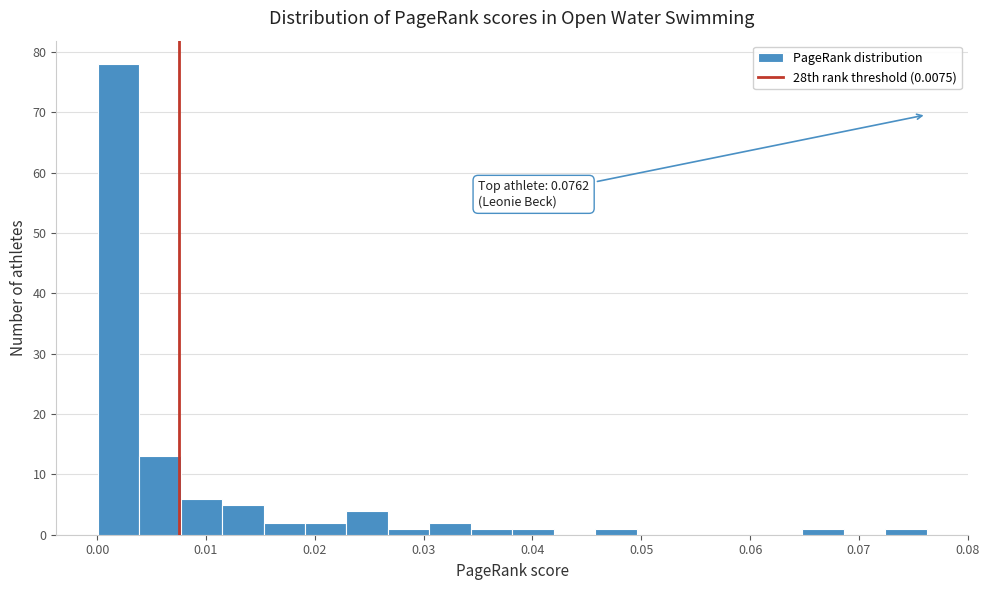

Around what value on the x-axis is the tallest bar? Give the approximate position of its centre, as read against the axis.

0.002